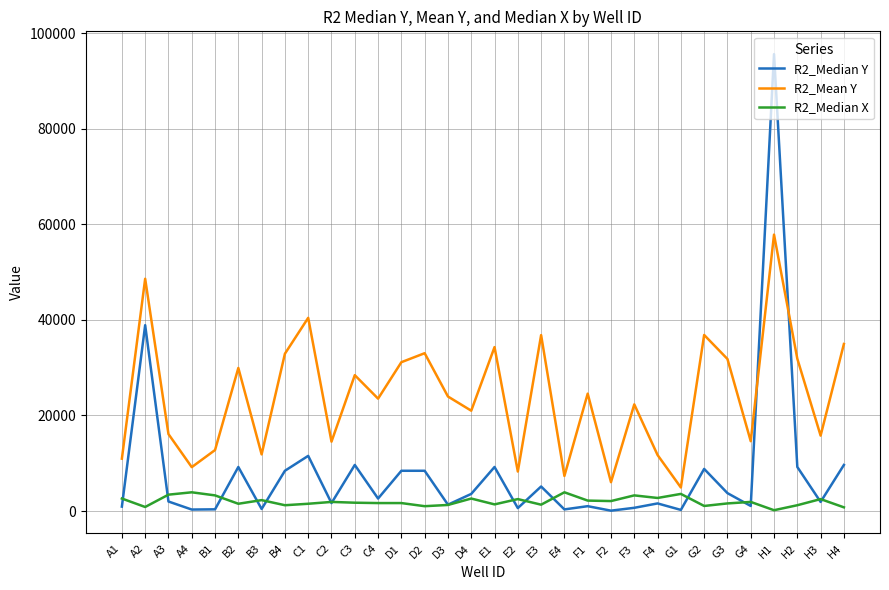

What is the average value of the R2_Median X series?

2026.6